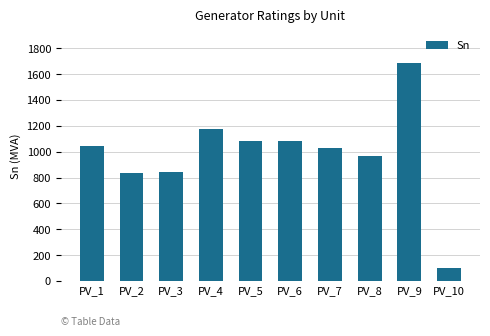

What is the sum of all values?

9839.9